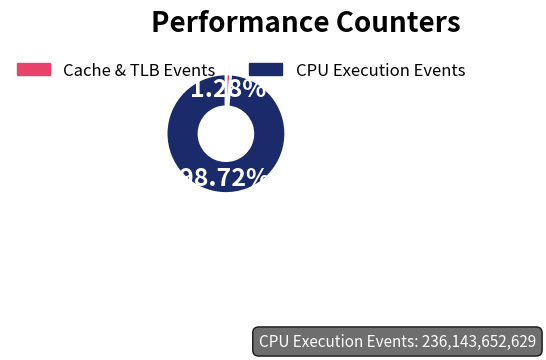

How many slices are in this pie chart?

2